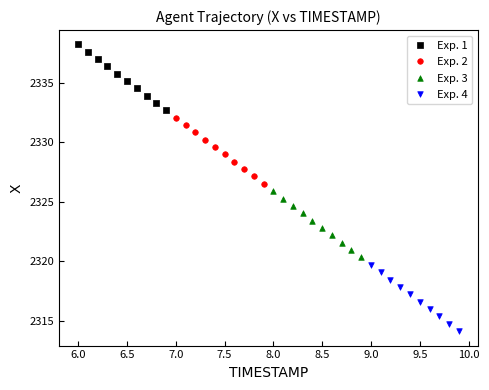

Which series reaches the minimum Y coordinate?

Exp. 4